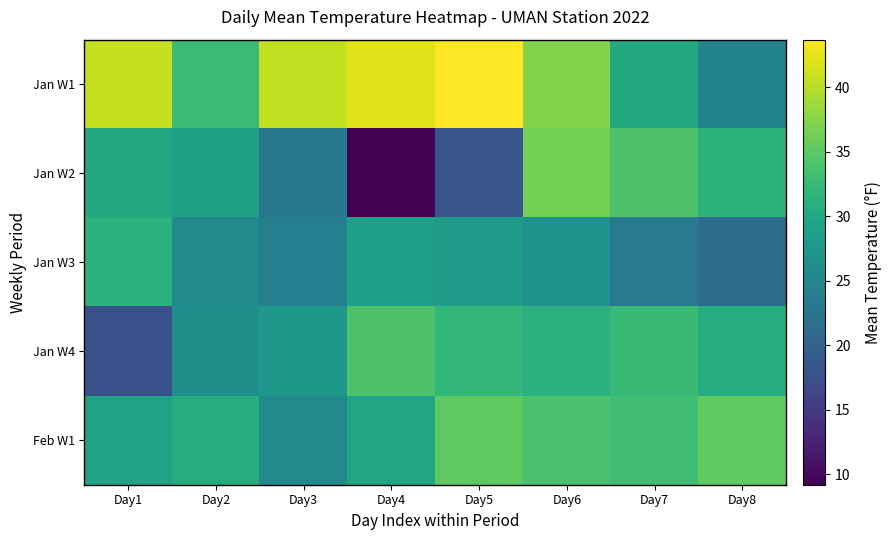

At which category is the sum across all series the highest?

Day6